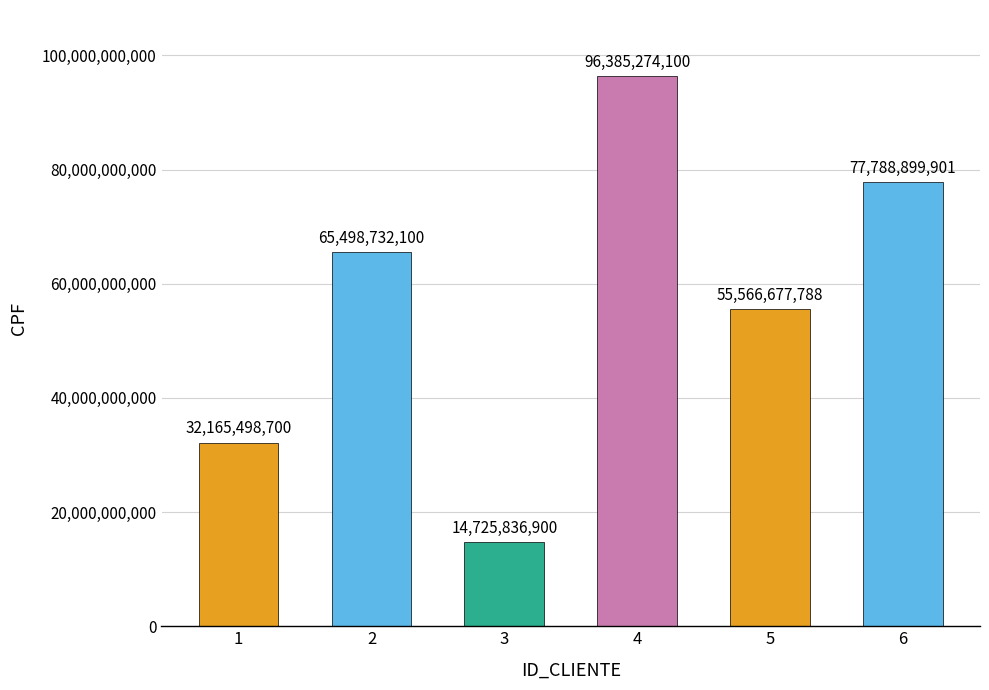

Reading right to left, what are all the values shown in this chart?

77788899901	55566677788	96385274100	14725836900	65498732100	32165498700